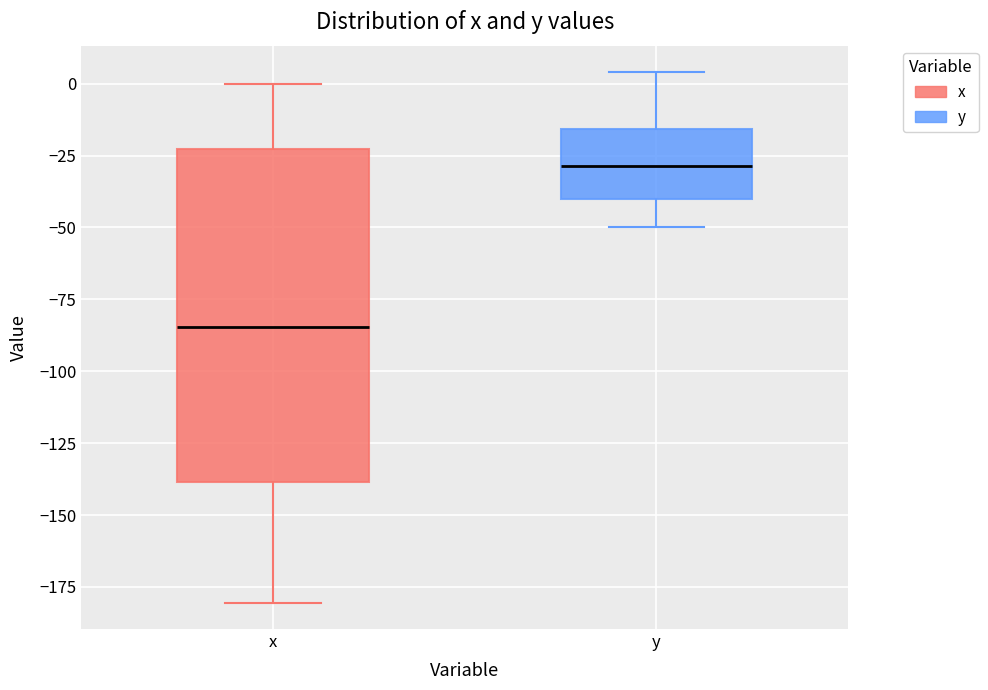

Which box has the highest median line?

y